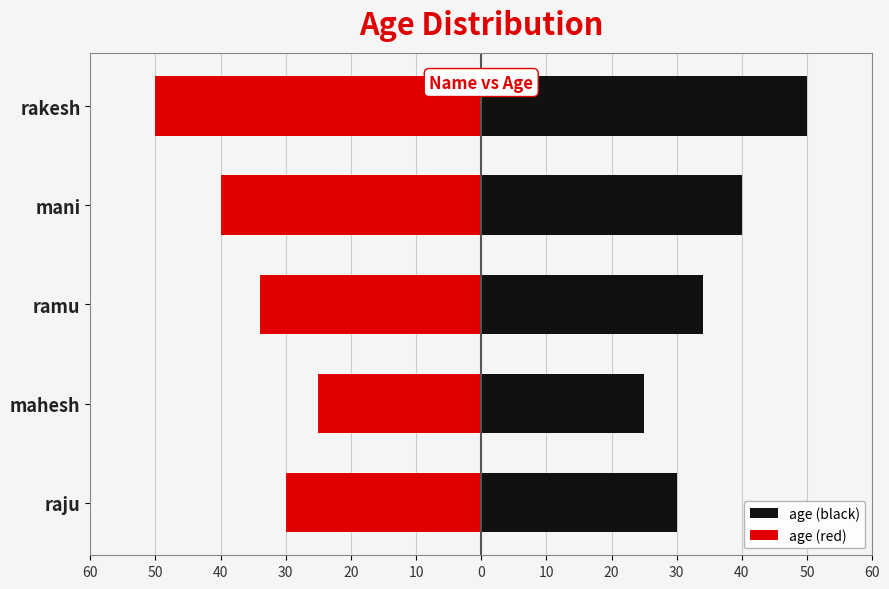

Reading right to left, transcribe all the data shown in this chart.

age (black): 50	40	34	25	30
age (red): -50	-40	-34	-25	-30